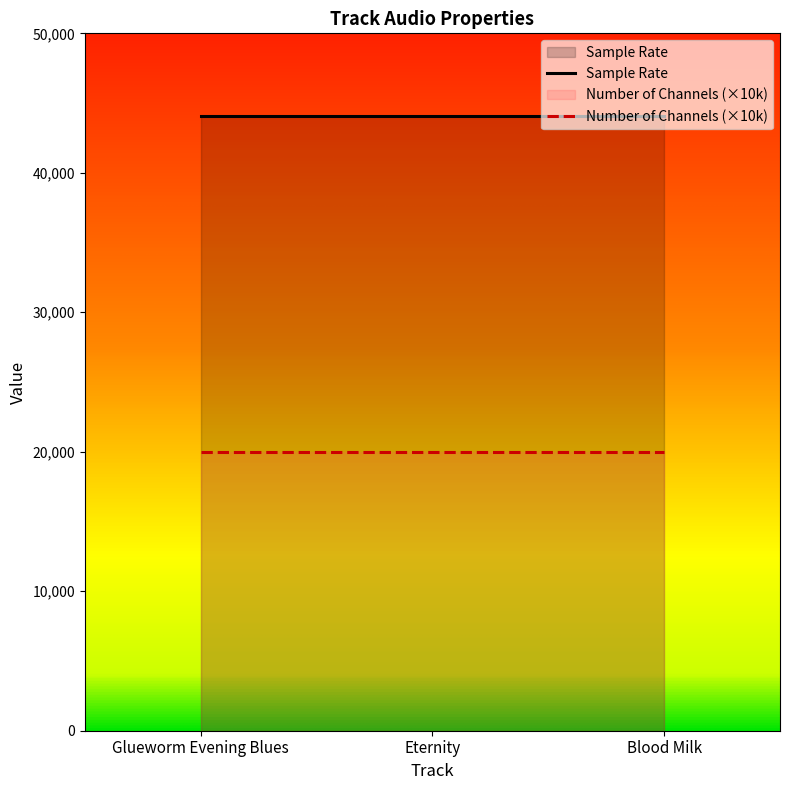

What is the sum of all Sample Rate values?

132300